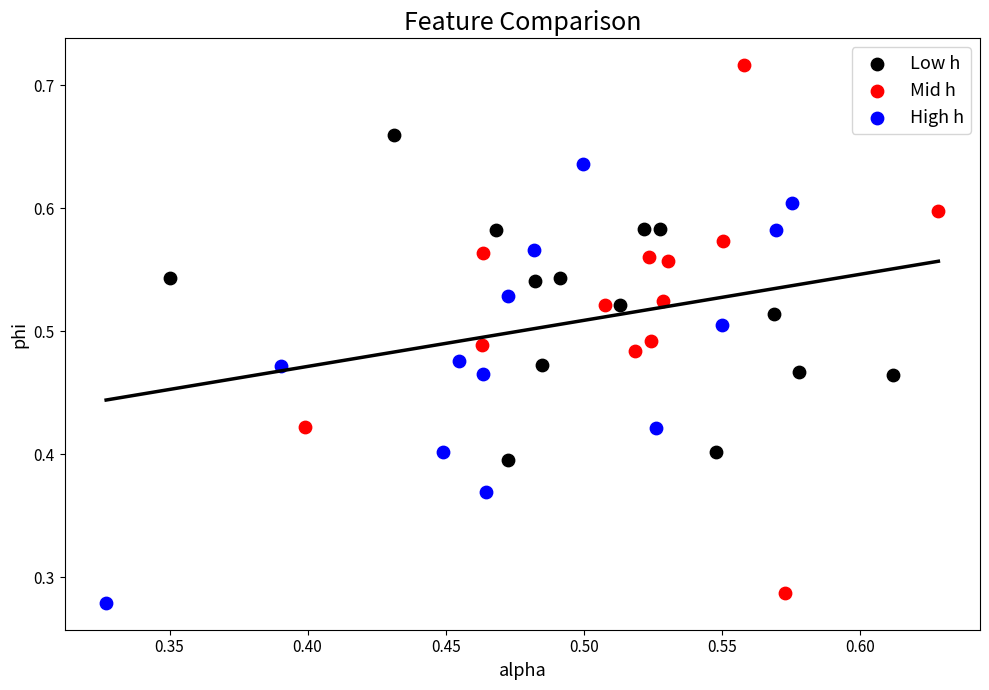

Which series reaches the maximum Y coordinate?

Mid h